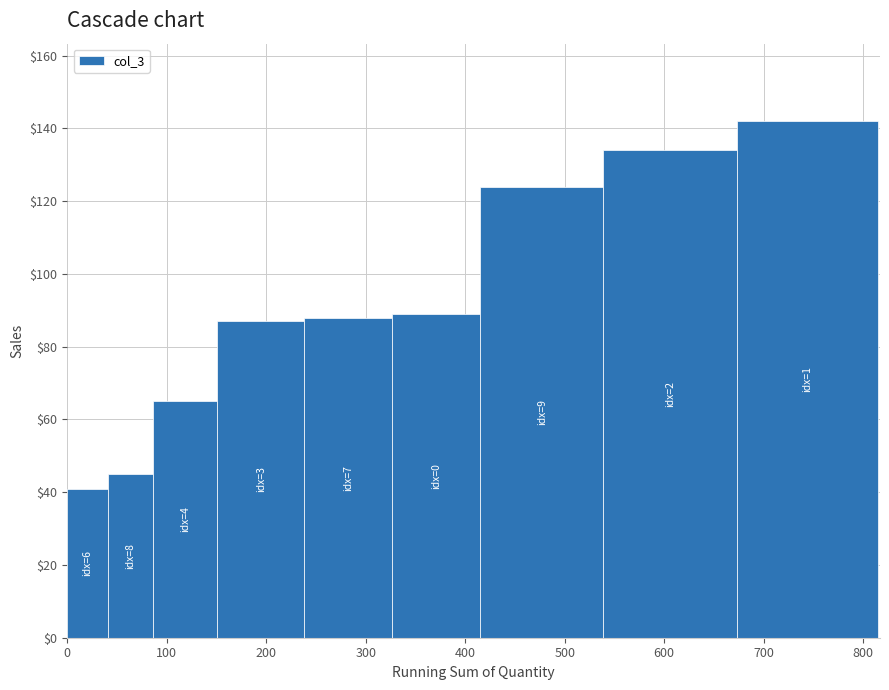

What is the maximum value shown in the chart?

142